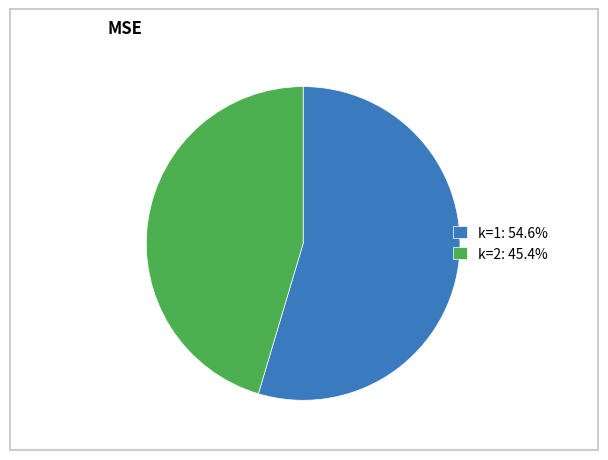

Is it true that k=1 is 55% of the pie?

True